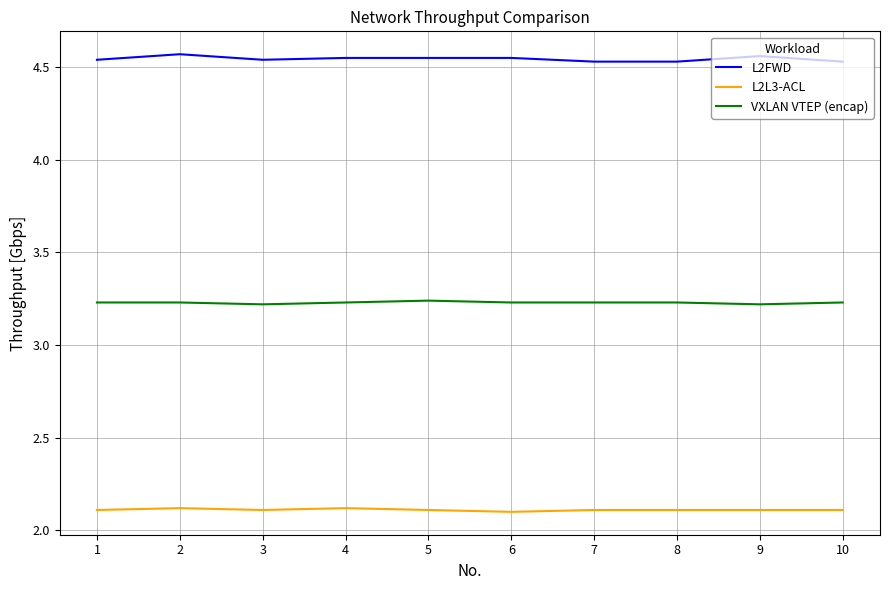

The L2L3-ACL series shows 0.9 at 9. True or false?

False